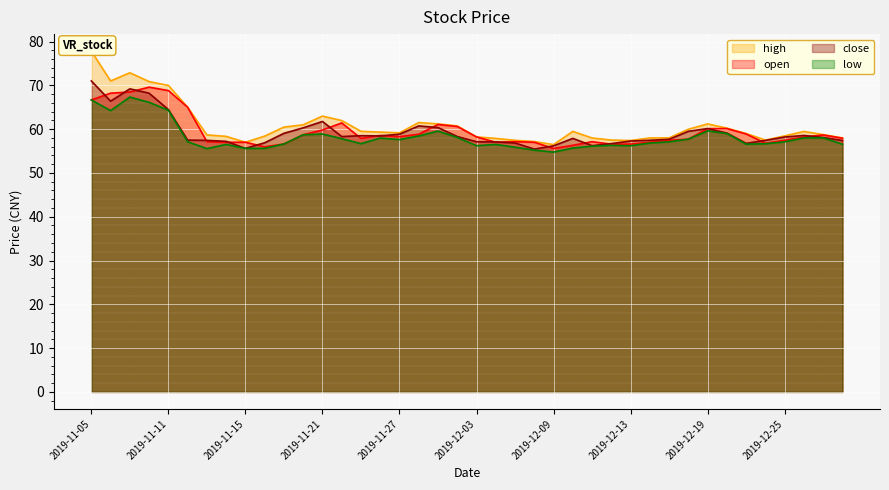

True or false: high and low cross at least once.

False